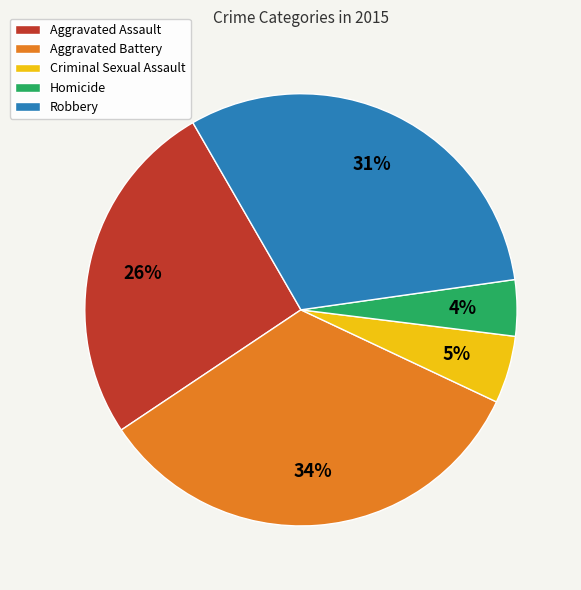

Is there a majority slice in this chart?

No